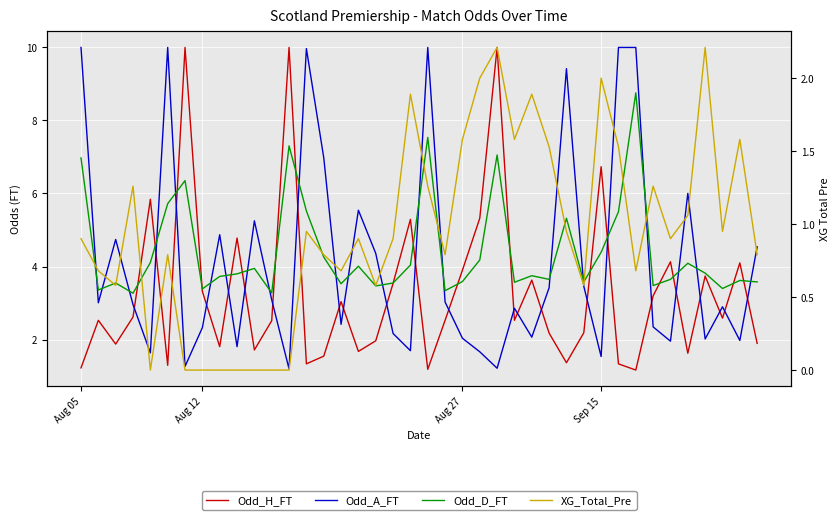

The Odd_D_FT series shows 5.2 at 34. True or false?

False